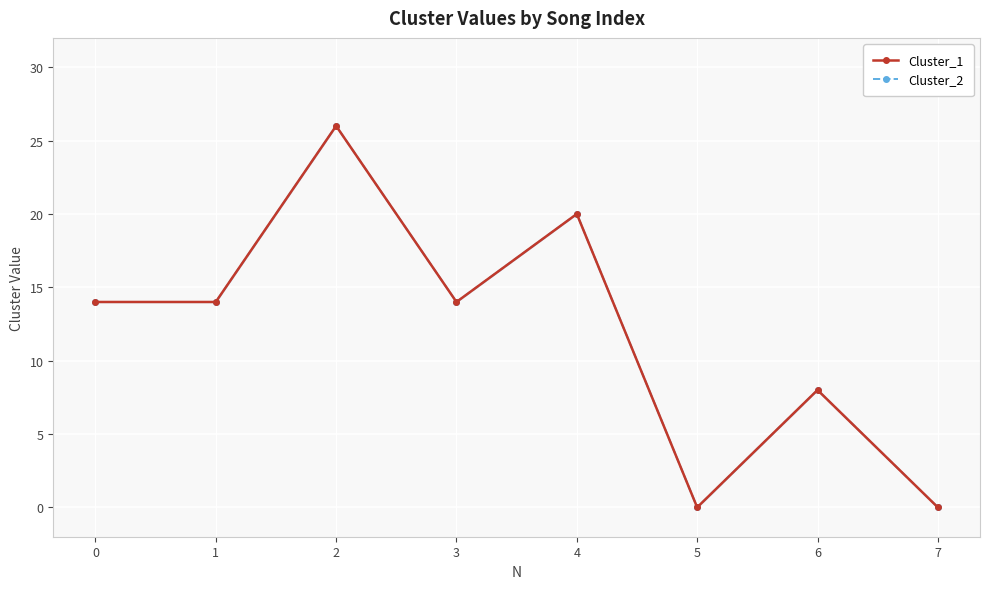

The Cluster_1 series shows 14 at 0. True or false?

True